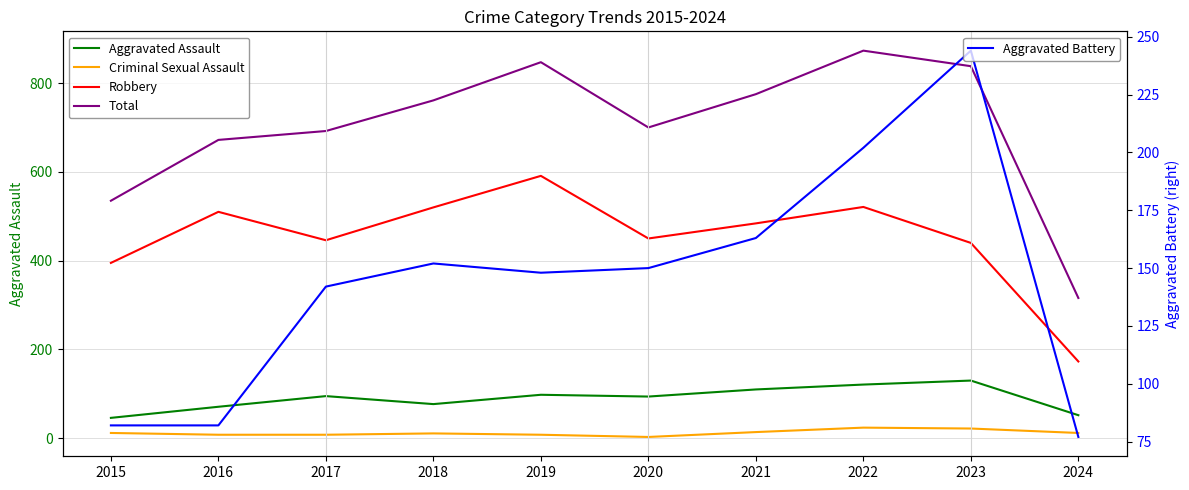

Which series has the largest total across all categories?

Total